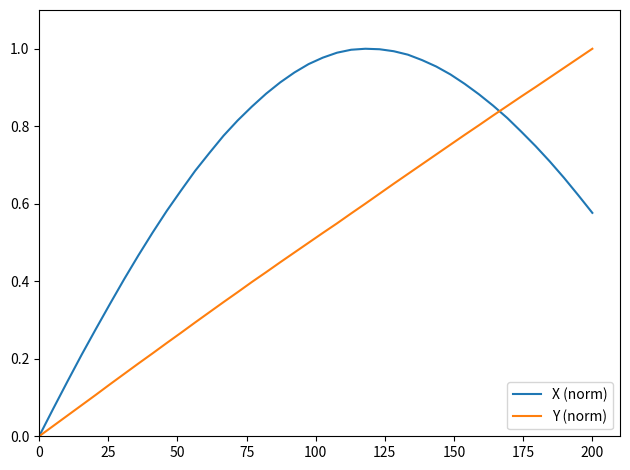

List the series in order of their overall mean, lowest first.

Y (norm), X (norm)